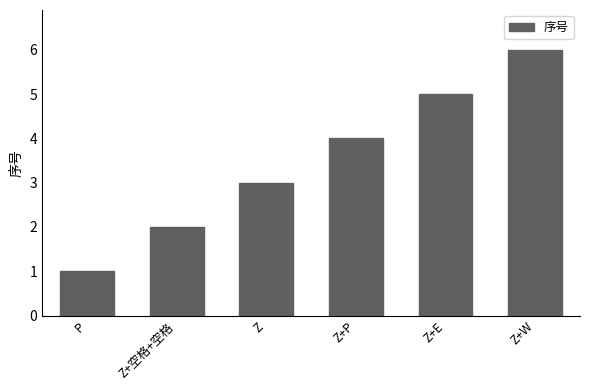

Is it true that the value at Z is 5?

False